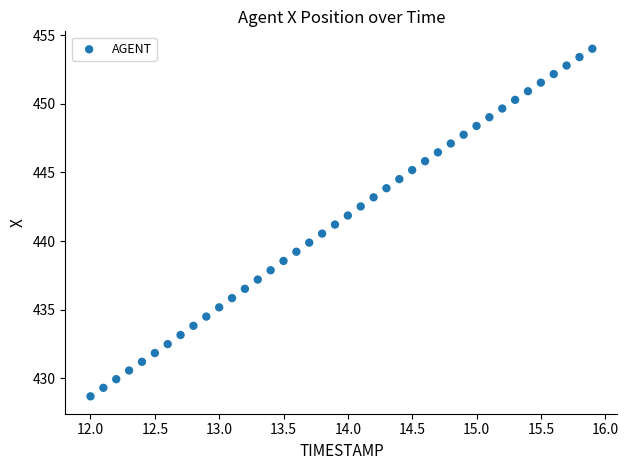

What is the range of Y values (max minus min)?

25.3